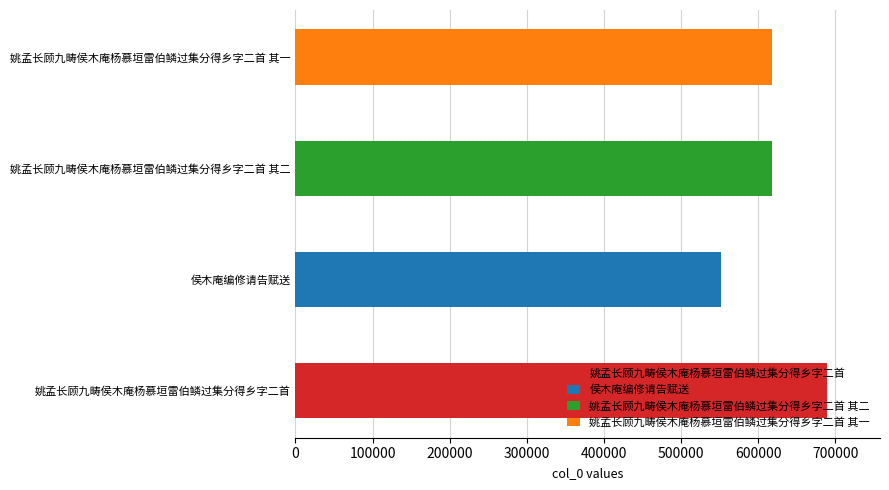

What is the difference between the values at 姚孟长顾九畴侯木庵杨慕垣雷伯鳞过集分得乡字二首 其一 and 姚孟长顾九畴侯木庵杨慕垣雷伯鳞过集分得乡字二首?

70739